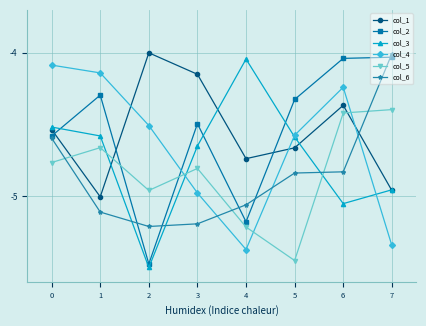

Does the chart display data point markers on the line(s)?

Yes